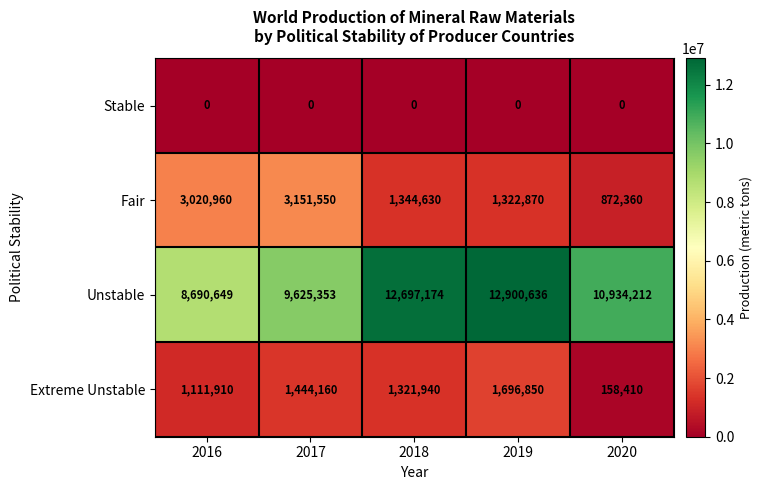

What is the approximate value of Fair at 2019, to the nearest 100?

1322900